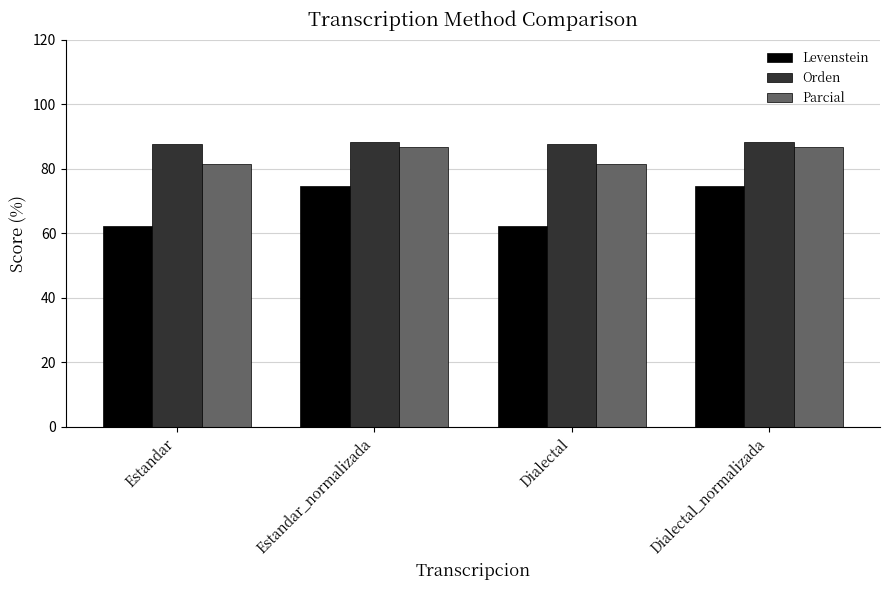

Reading left to right, extract all data points from this chart.

Levenstein: Estandar=62.2	Estandar_normalizada=74.5	Dialectal=62.2	Dialectal_normalizada=74.5
Orden: Estandar=87.8	Estandar_normalizada=88.3	Dialectal=87.8	Dialectal_normalizada=88.3
Parcial: Estandar=81.4	Estandar_normalizada=86.6	Dialectal=81.4	Dialectal_normalizada=86.6